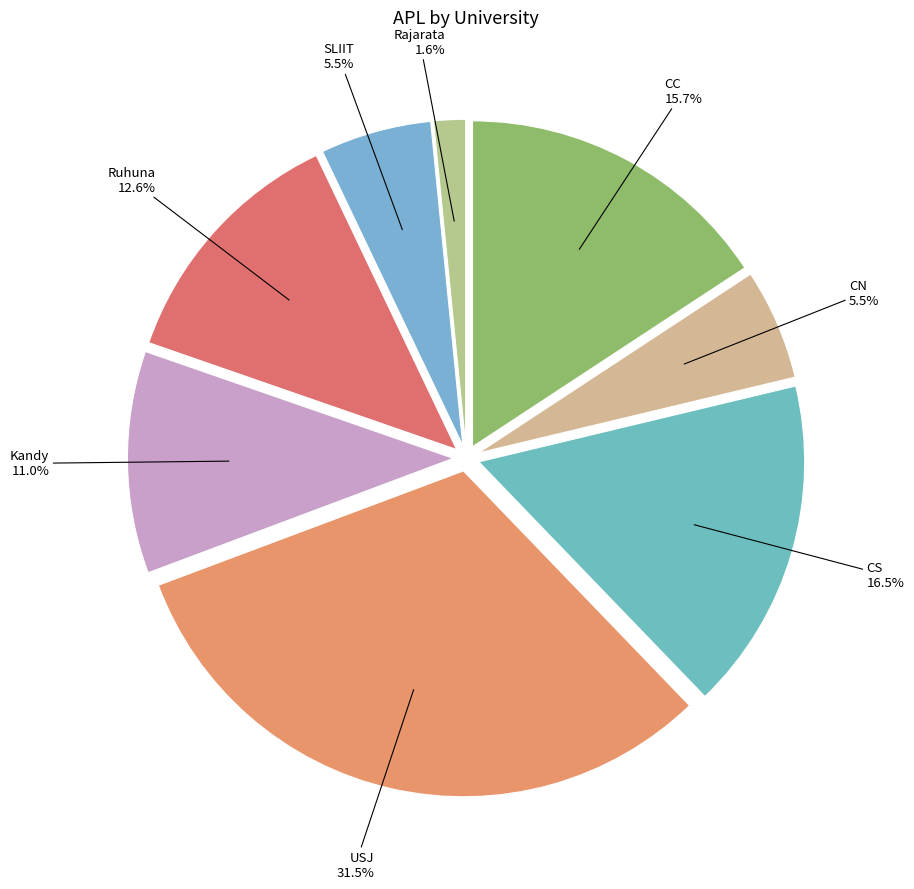

What is the largest slice in the pie chart?

USJ